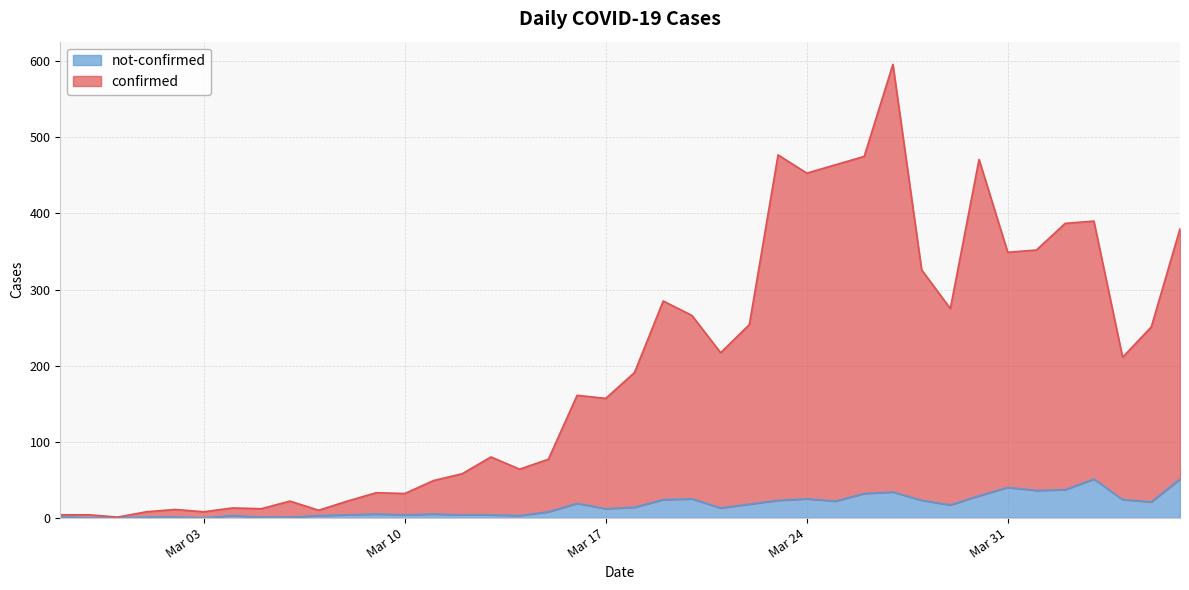

True or false: not-confirmed has more than 2 points higher than both neighbors.

True